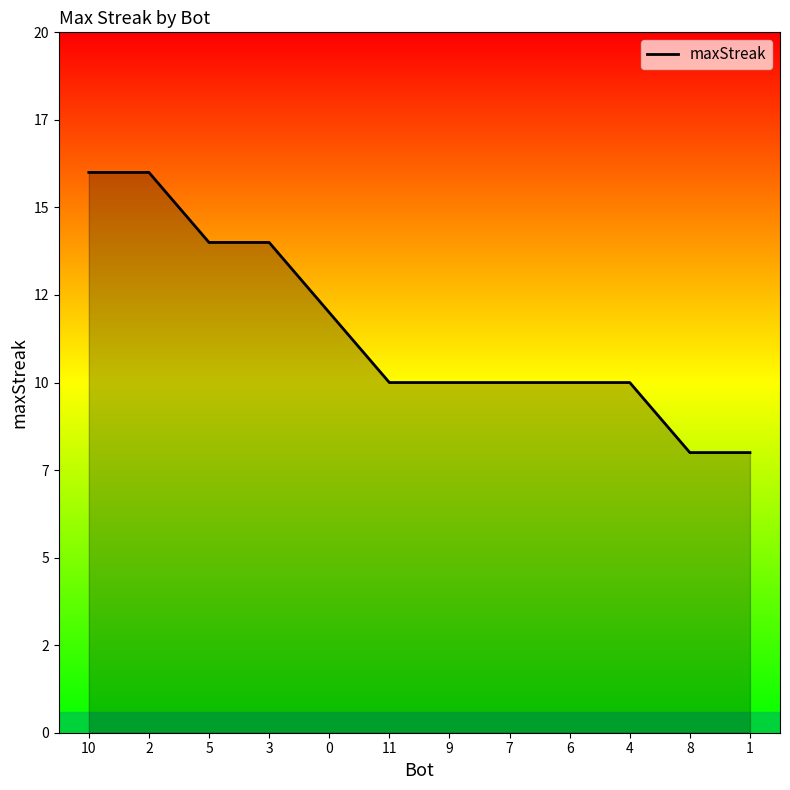

True or false: there are more than 0 points higher than both neighbors.

False